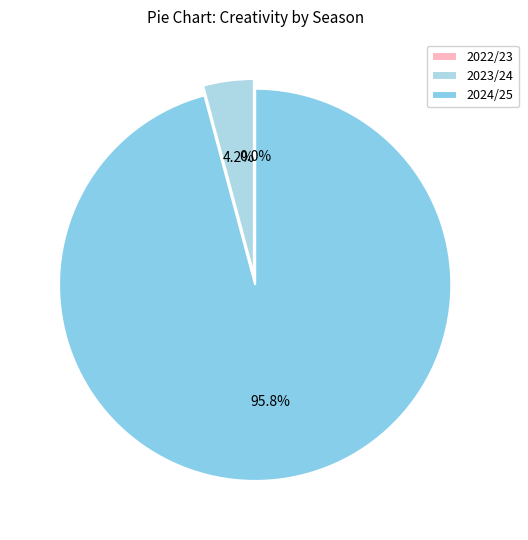

To the nearest percent, what percentage of the pie is 2024/25?

96%